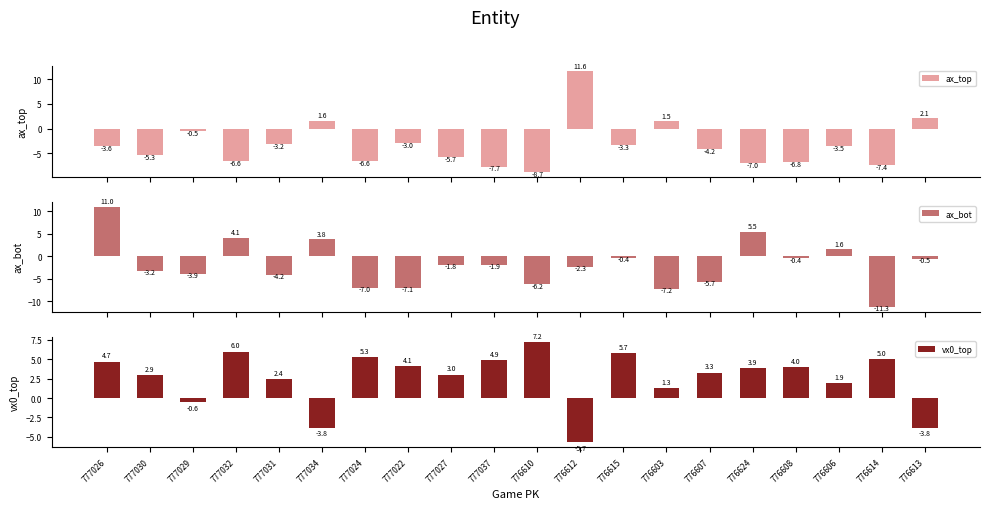

What position from the right is 777026?

20